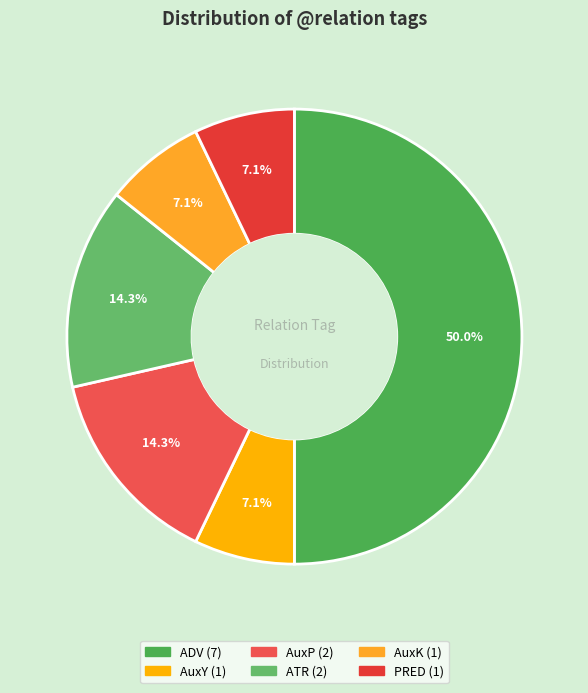

Combined, do PRED and AuxY account for over 50%?

No